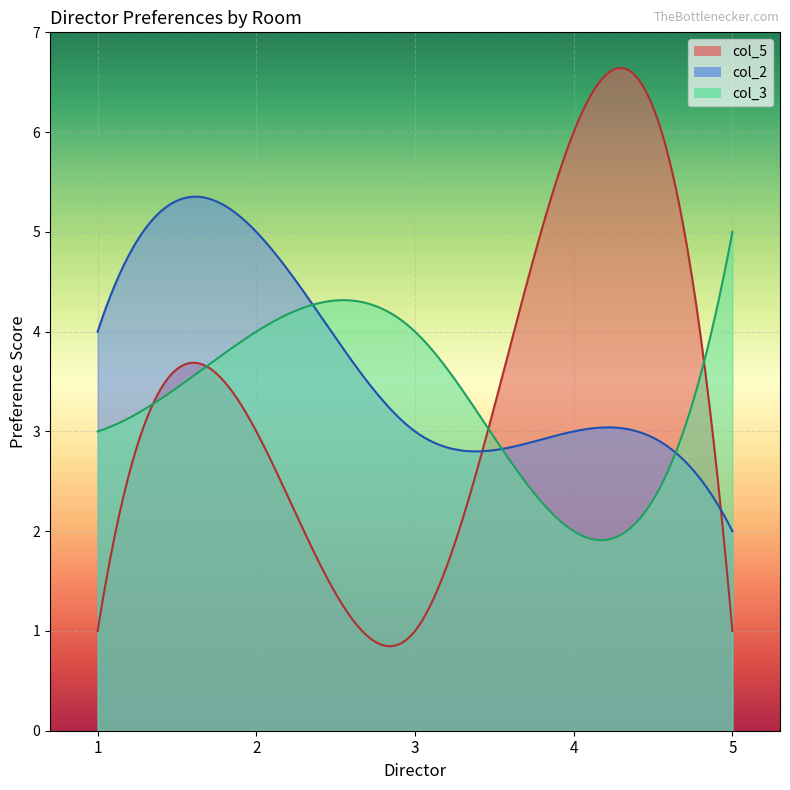

How many series are shown in this chart?

3